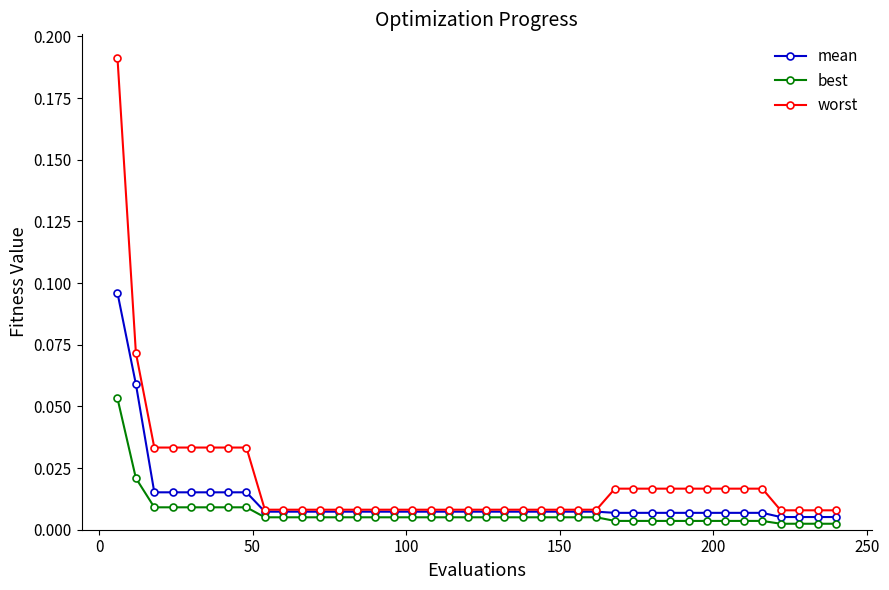

Which series has the largest total across all categories?

worst